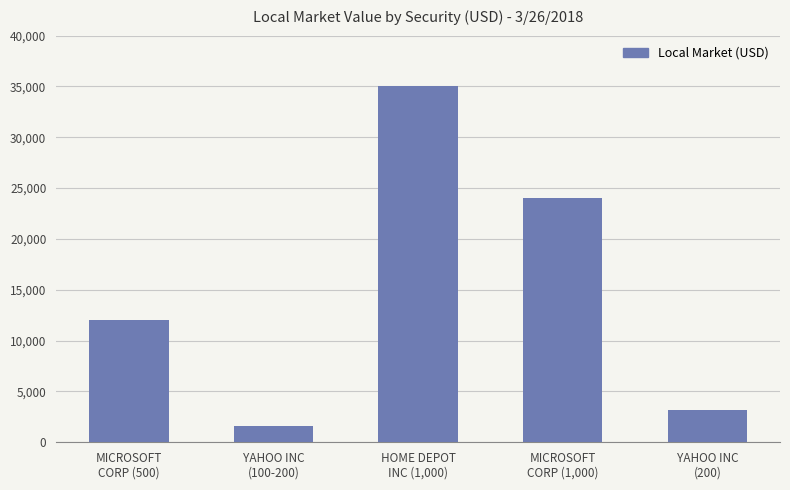

What is the value of the 5th bar from the left?

3200